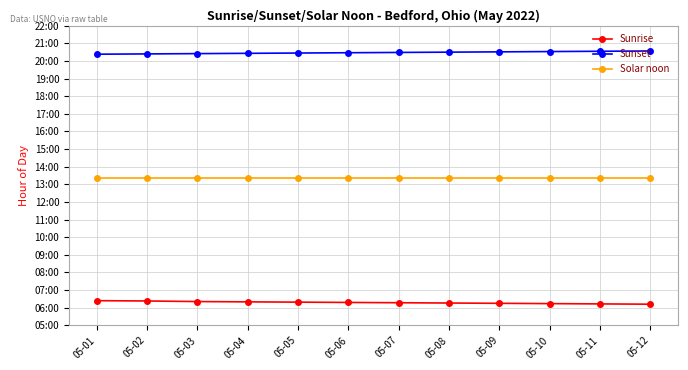

True or false: Sunset and Solar noon cross at least once.

False